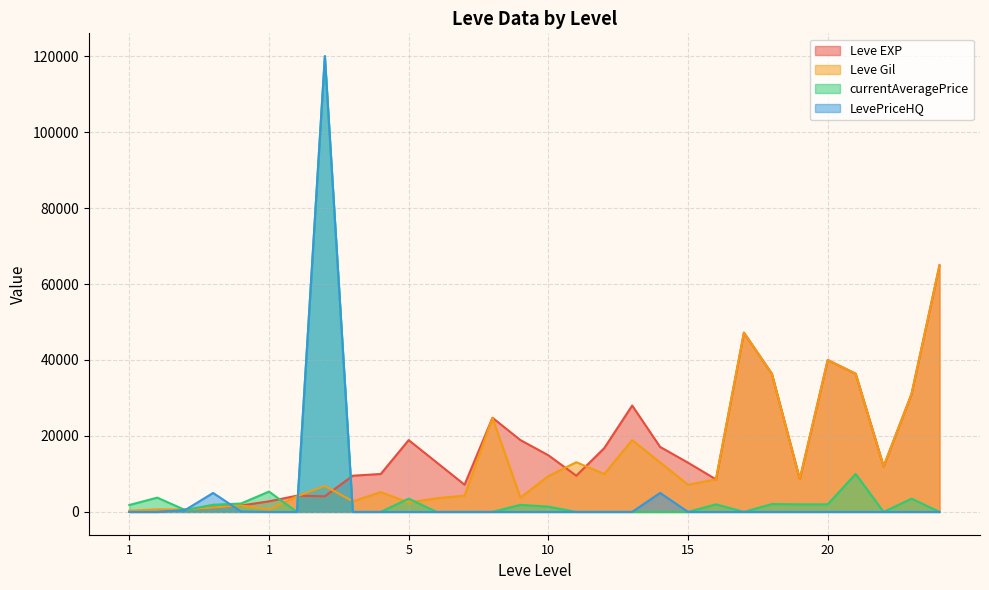

What is the sum of the LevePriceHQ values at 5 and 20?

0